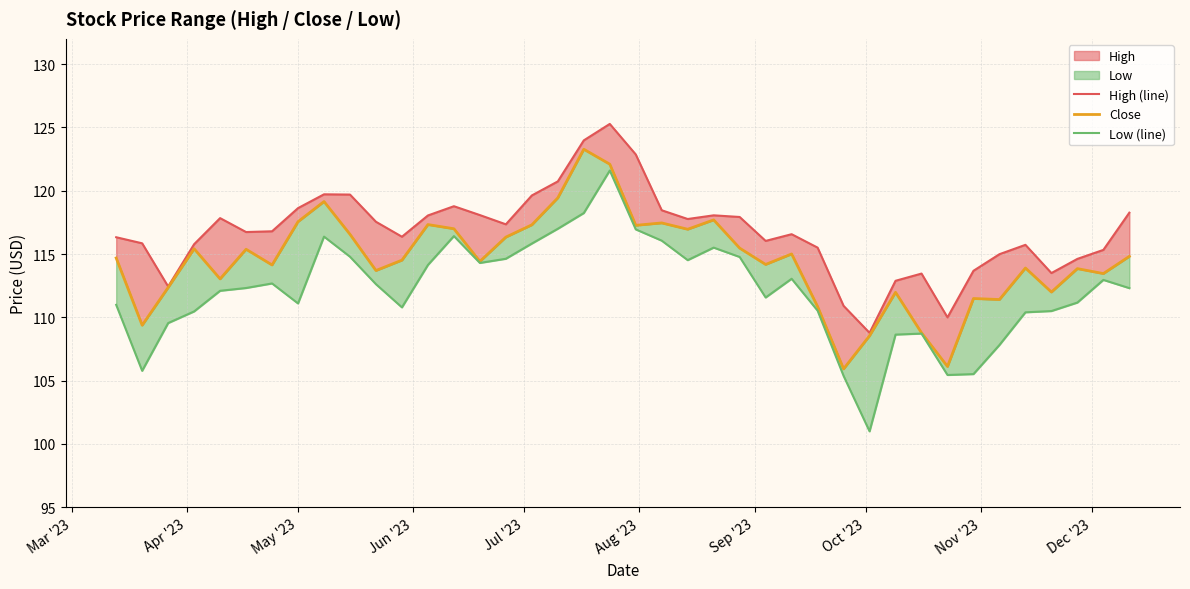

Is the value of High (line) at 22 greater than the value of Close at 18?

No